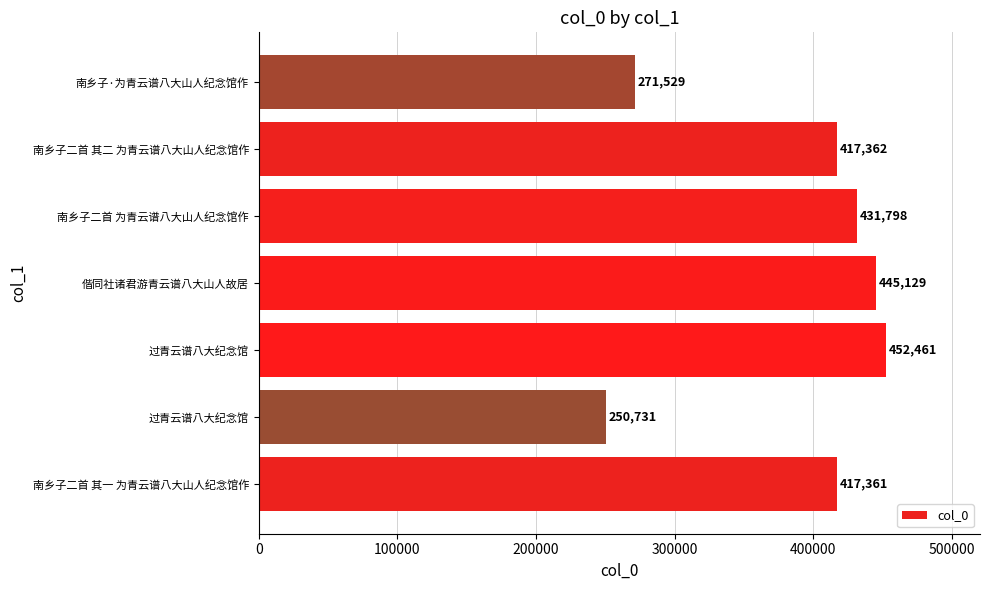

How many values are below 417362?

3